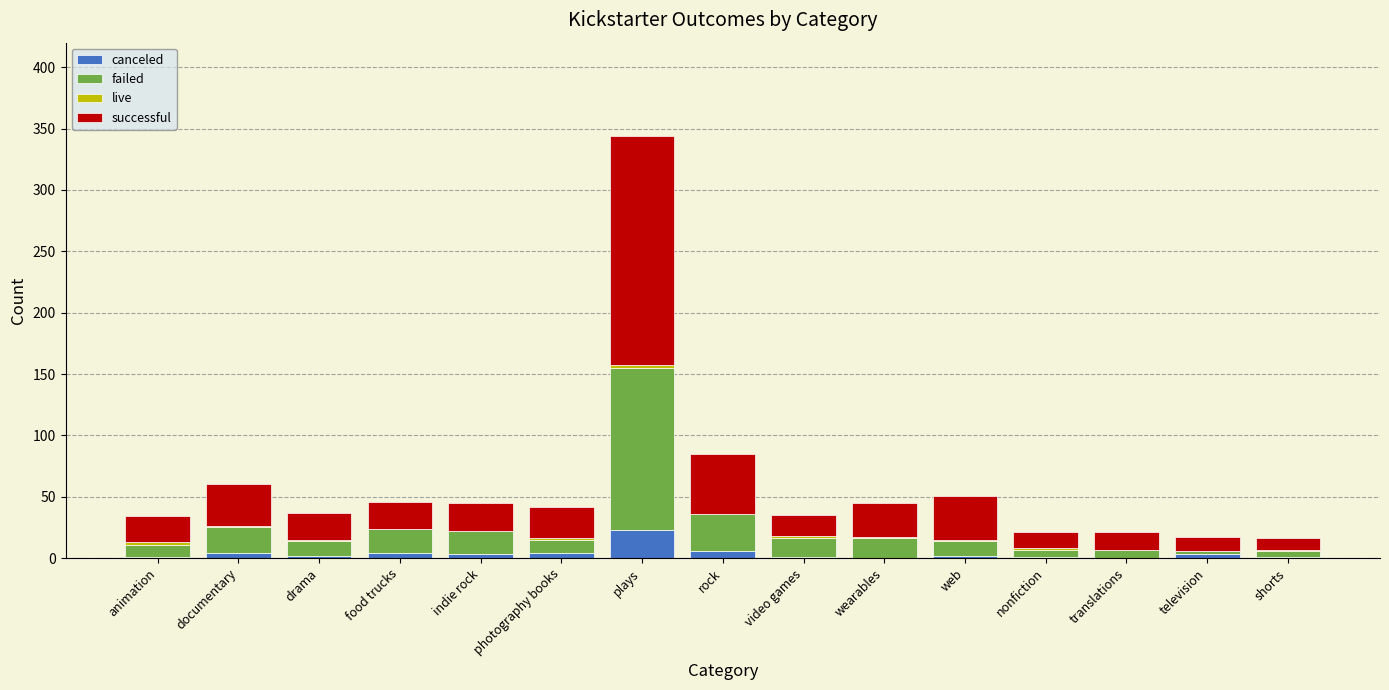

At which label does canceled reach its peak?

plays